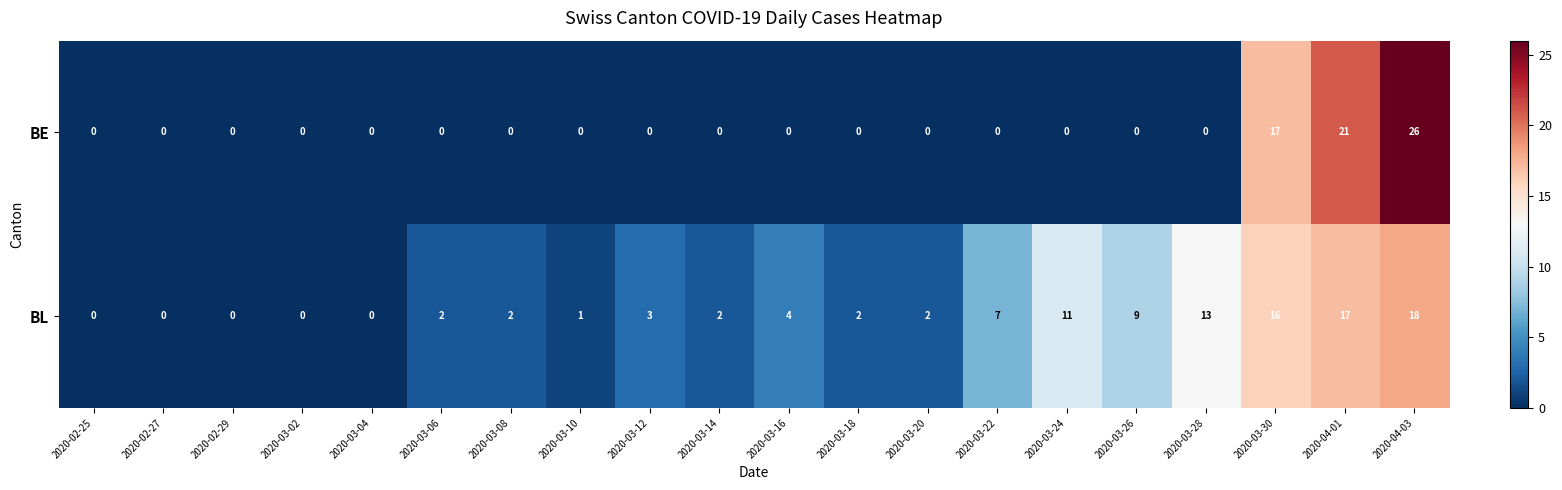

How many values in BL are above zero?

15